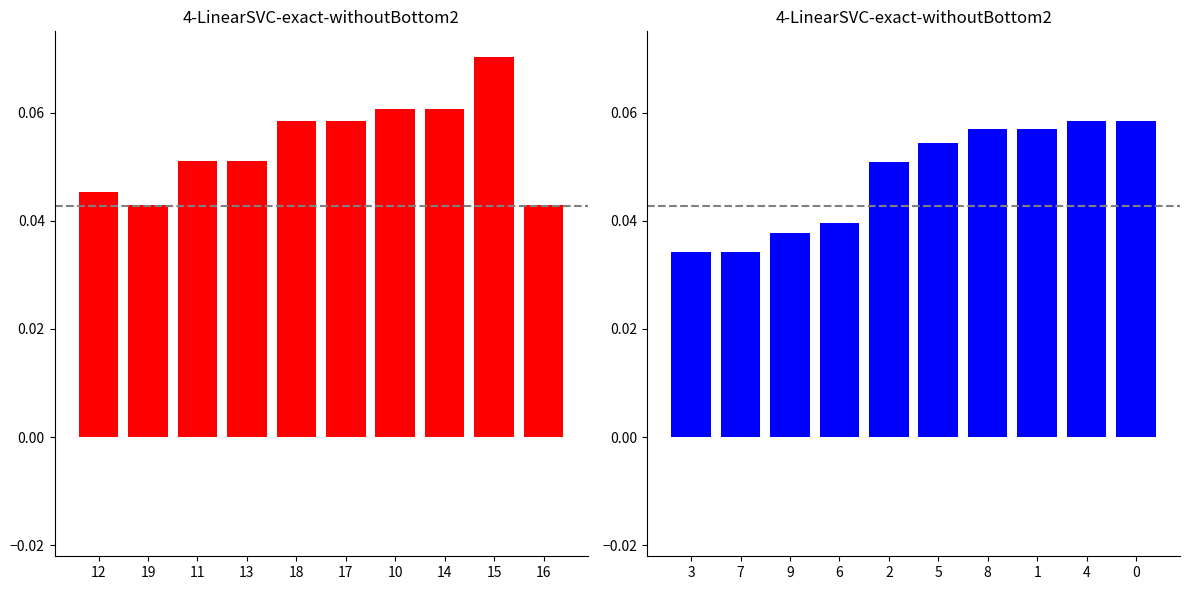

Reading left to right, what are all the values shown in this chart?

Left Series: 0.0	0.0	0.1	0.1	0.1	0.1	0.1	0.1	0.1	0.0
Right Series: 0.0	0.0	0.0	0.0	0.1	0.1	0.1	0.1	0.1	0.1